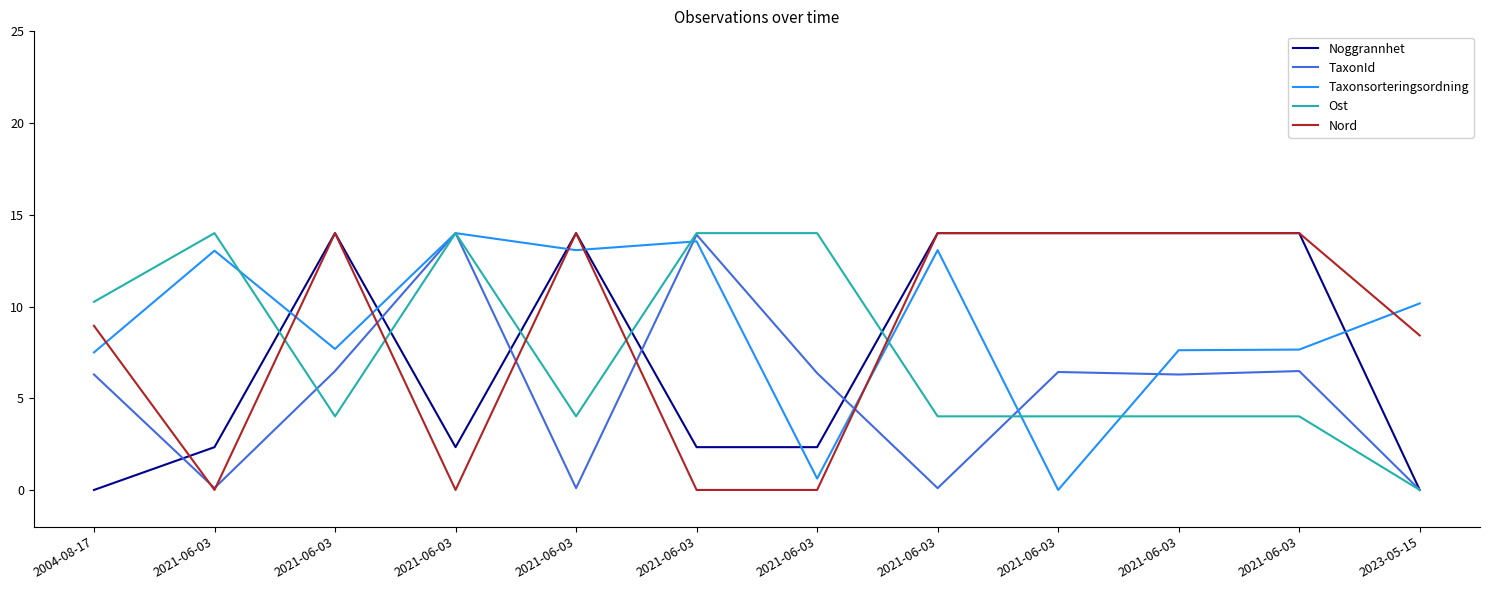

True or false: Noggrannhet and TaxonId cross at least once.

True